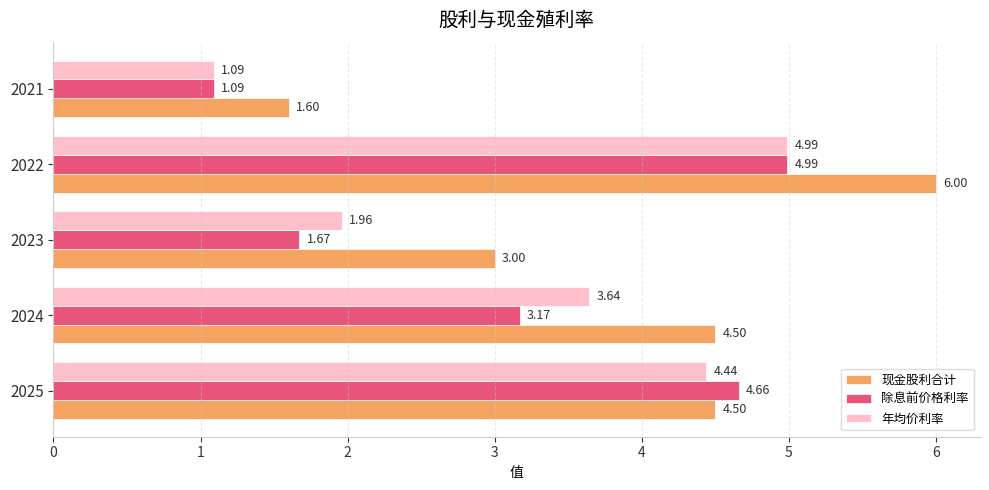

Which series has the largest total across all categories?

现金股利合计